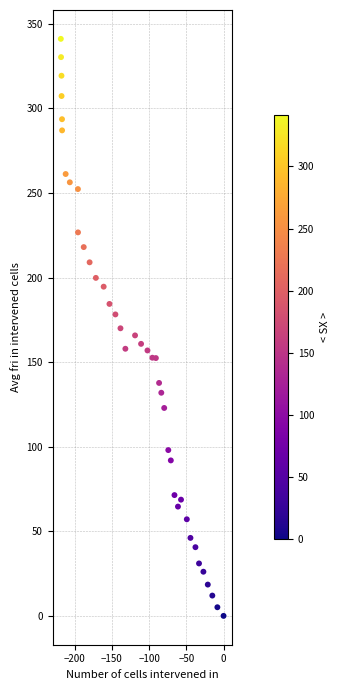

What is the range of Y values (max minus min)?

341.1